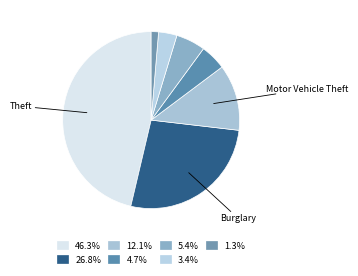

How many segments does this pie chart have?

7